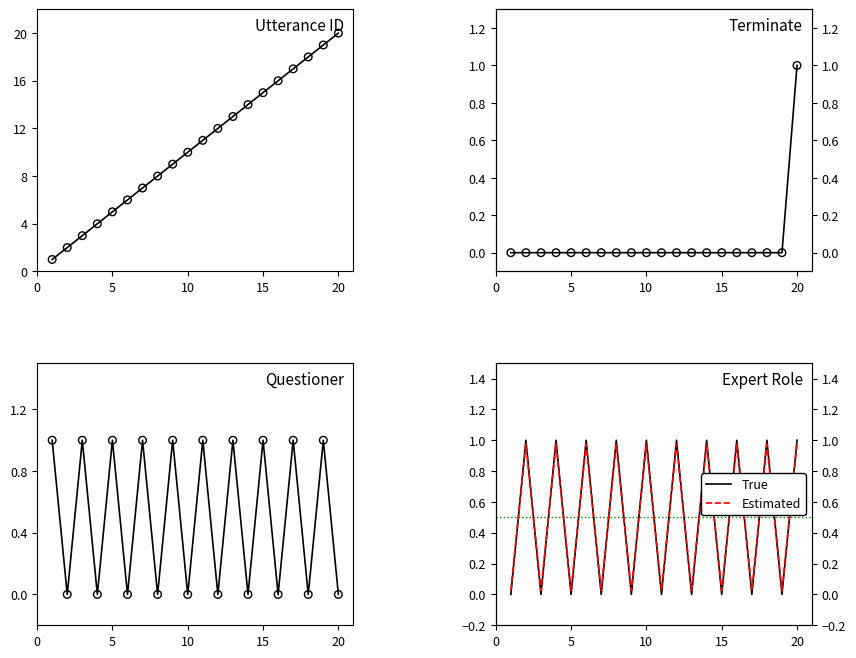

Which series reaches the maximum Y coordinate?

utterance_id